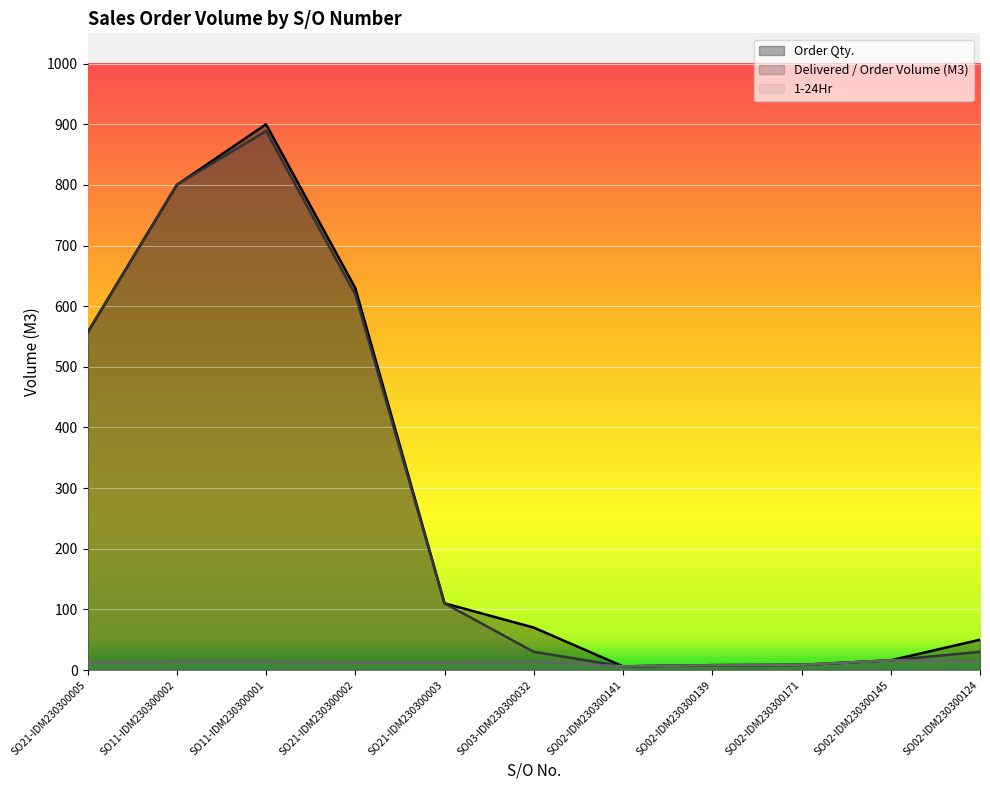

What are all the series names shown in the legend?

Order Qty., Delivered / Order Volume (M3), 1-24Hr